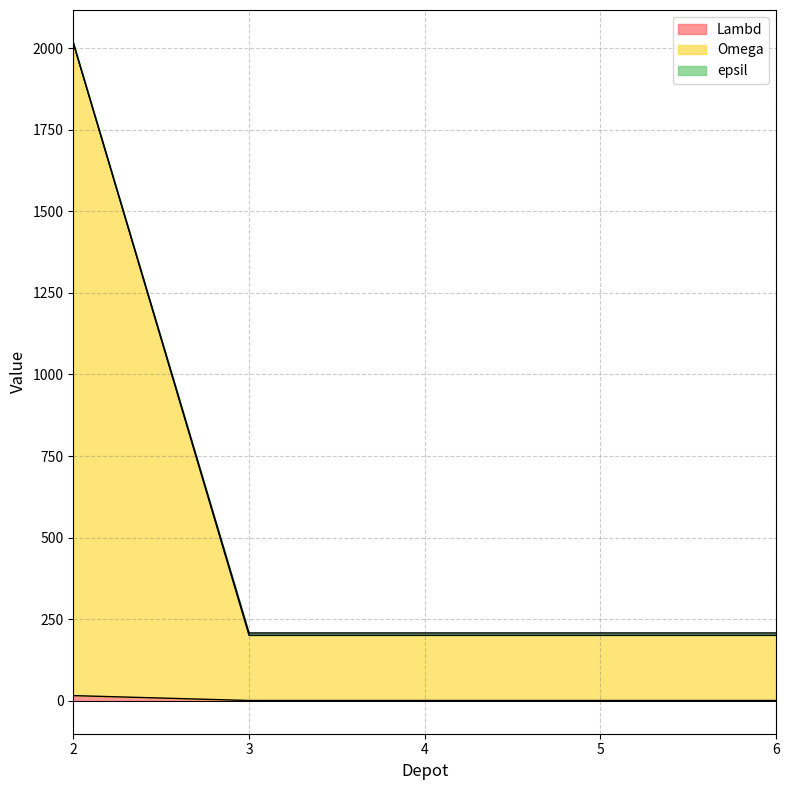

True or false: Omega and epsil cross at least once.

False